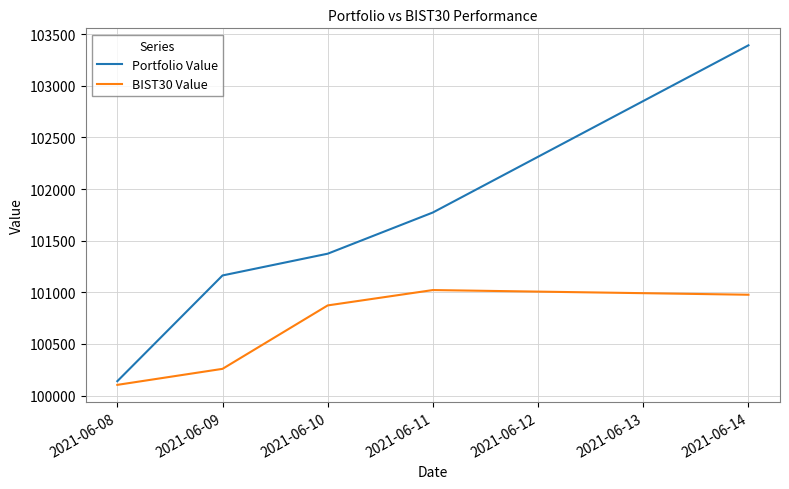

Rank the series at 2021-06-14 from lowest to highest value.

BIST30 Value, Portfolio Value